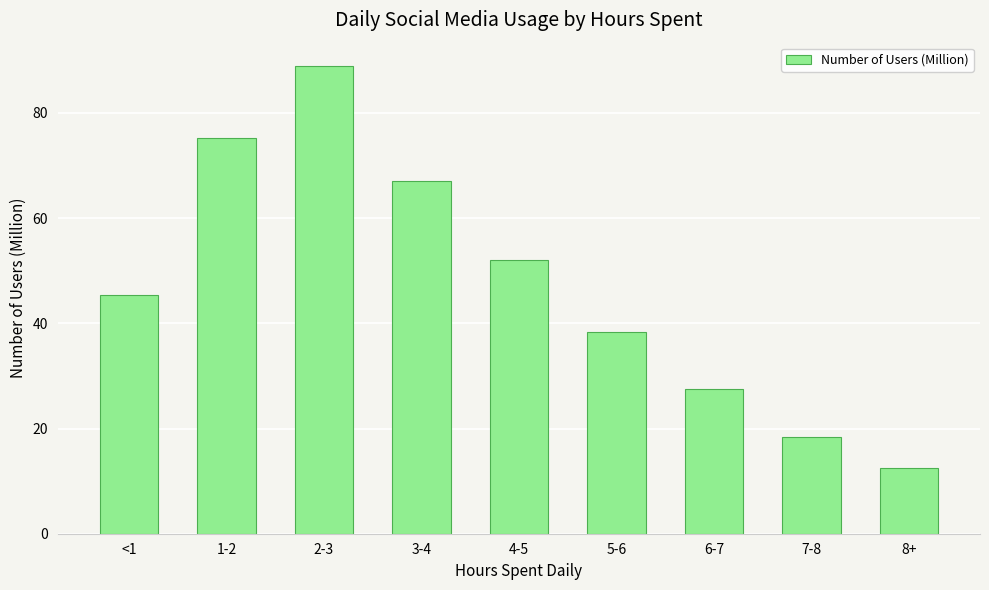

What is the sum of all values?

425.3